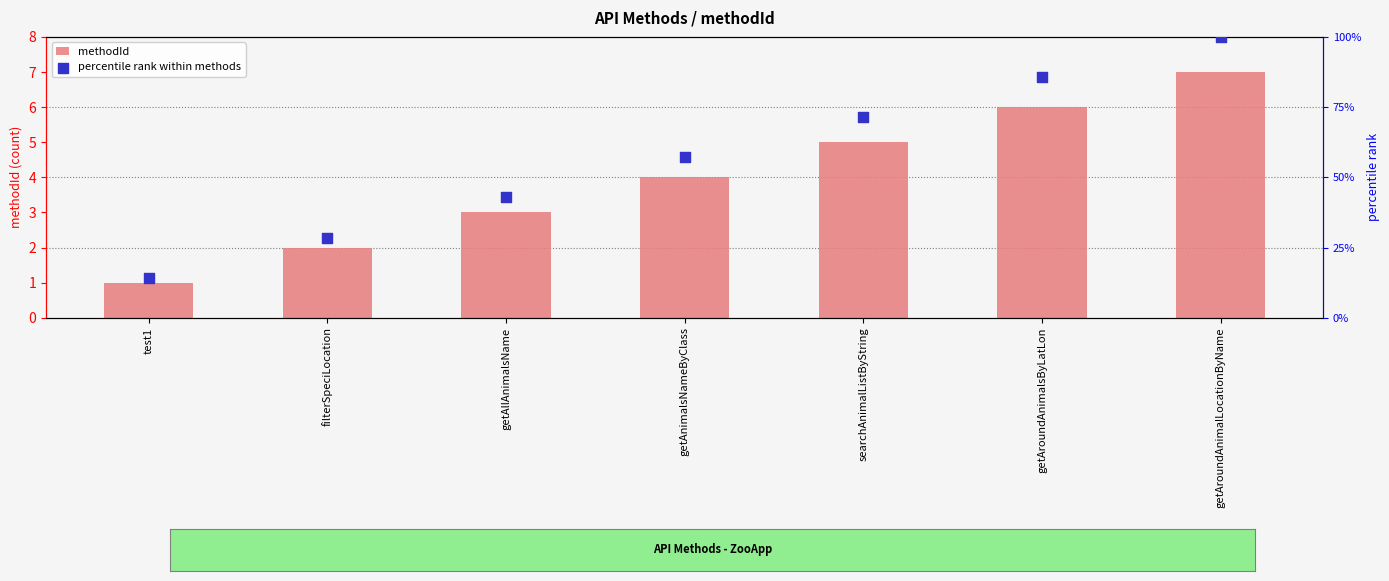

Which series has the widest spread of Y values?

percentile rank within methods